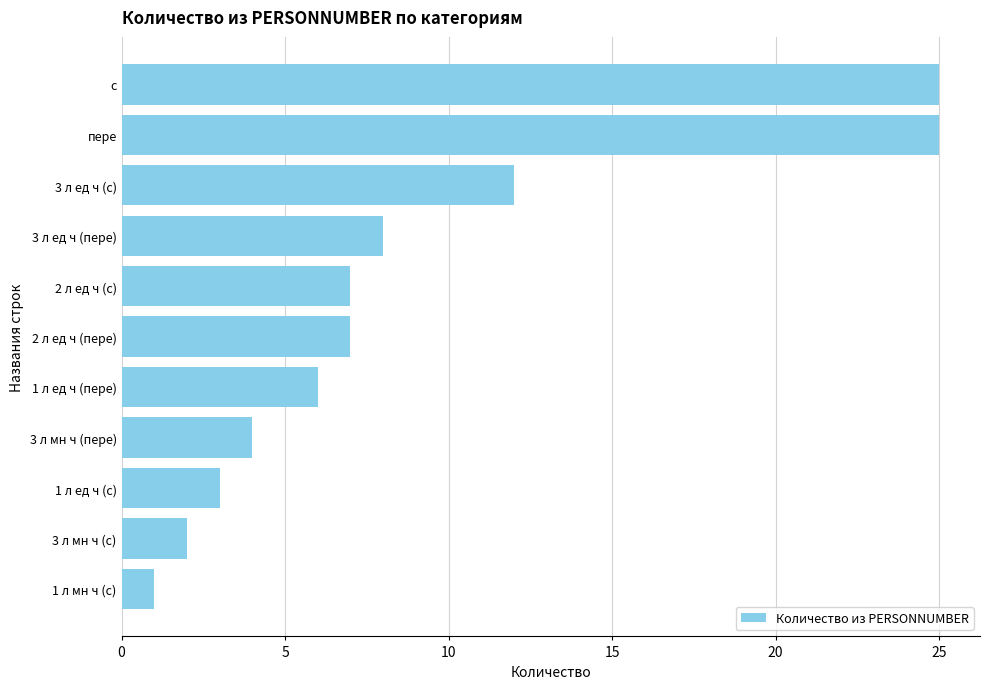

Does the chart contain stacked bars?

No